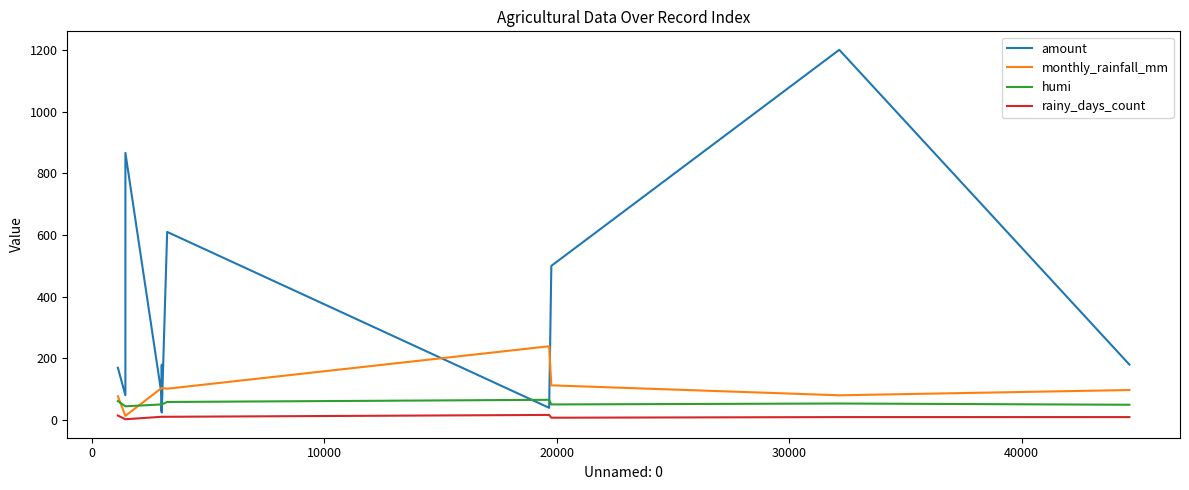

Count the number of categories in the chart.

13